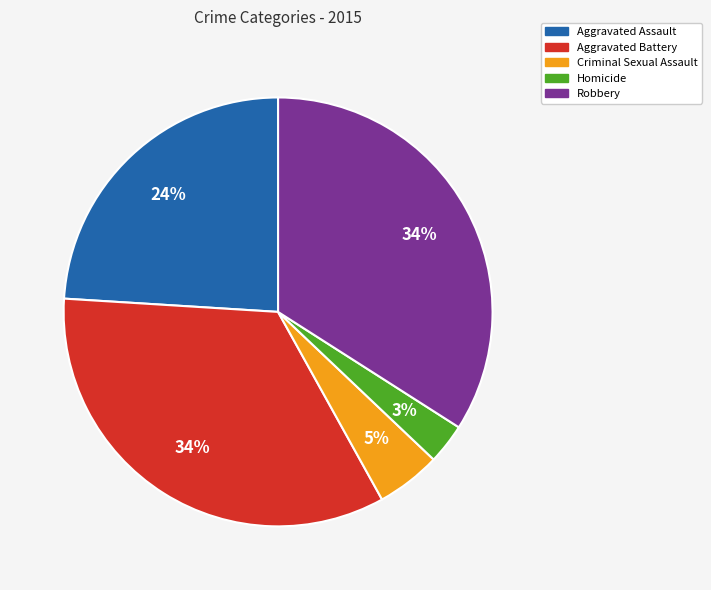

Is the sum of Criminal Sexual Assault and Homicide greater than half?

No